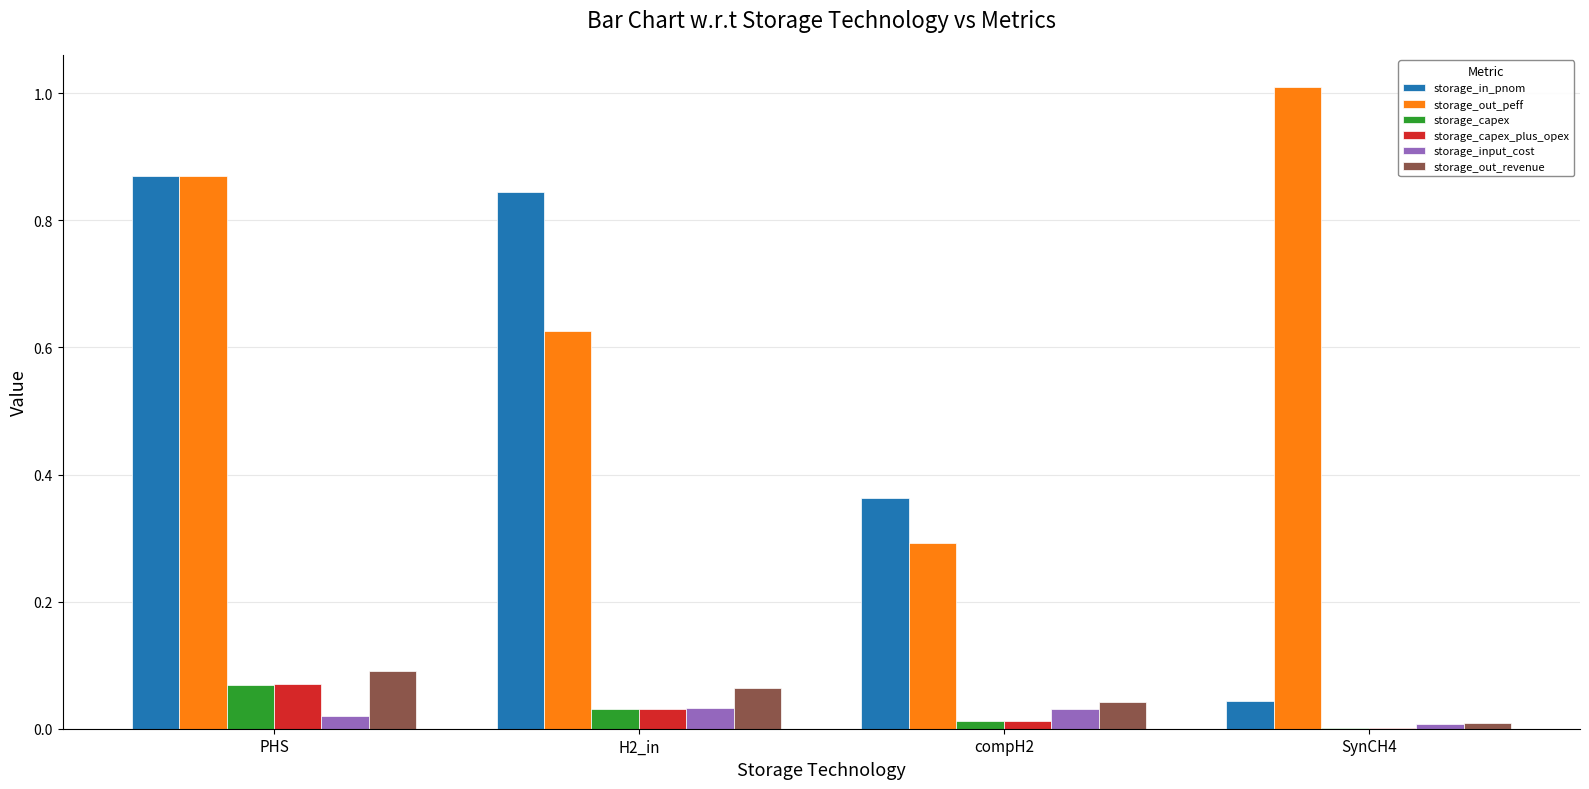

Are the bars horizontal?

No